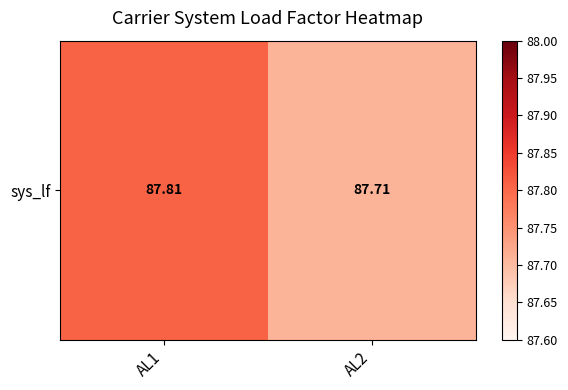

What is the sum of the values at AL1 and AL2?

175.5